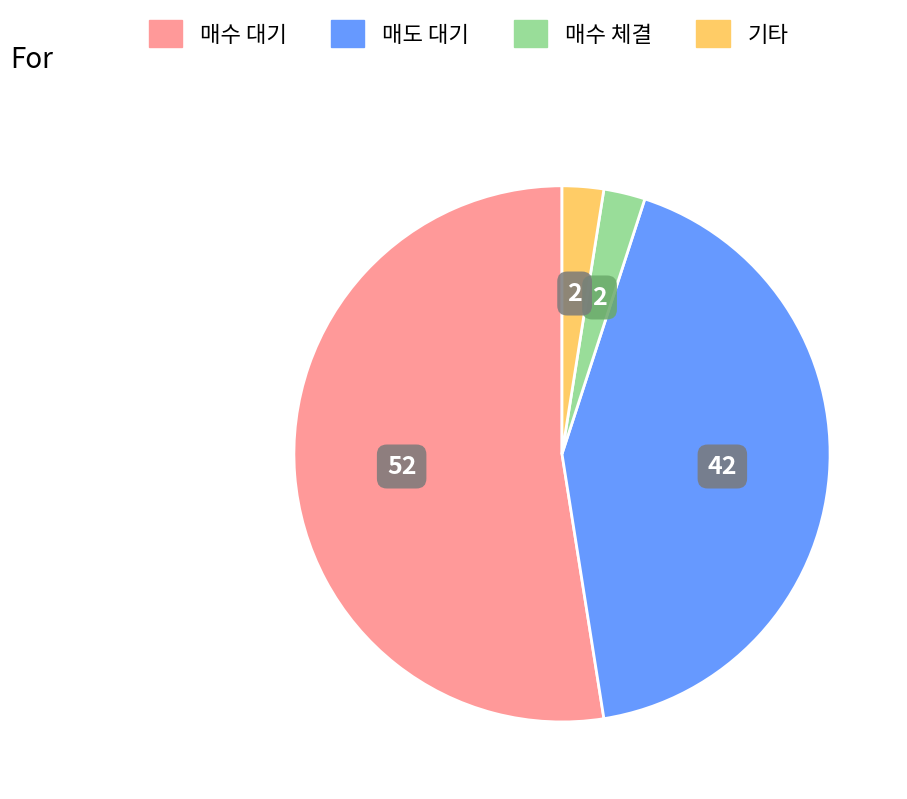

Does any single category account for the majority?

Yes